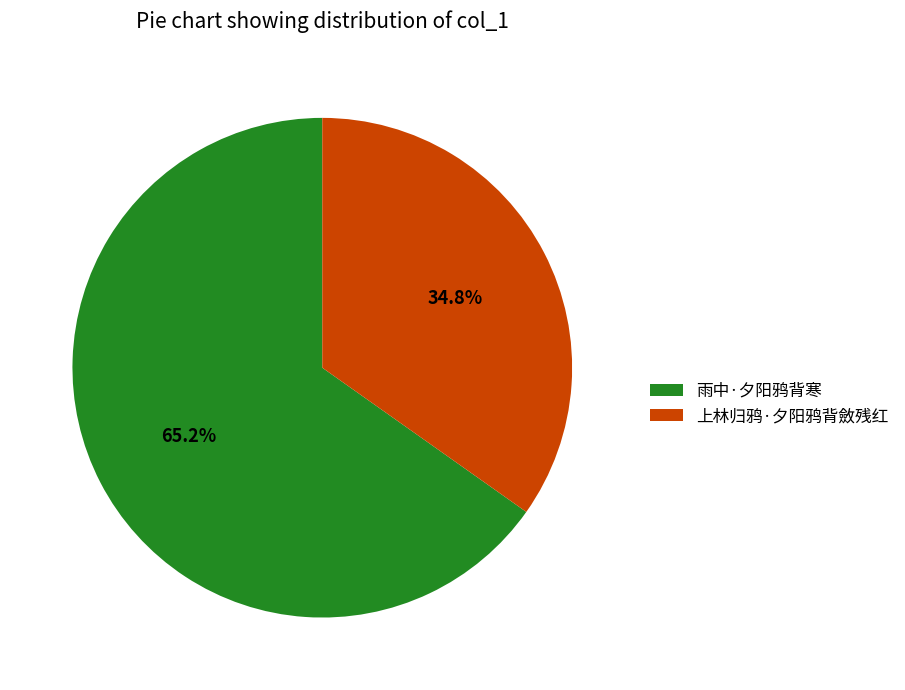

To the nearest percent, what portion does 上林归鸦·夕阳鸦背斂残红 represent?

35%